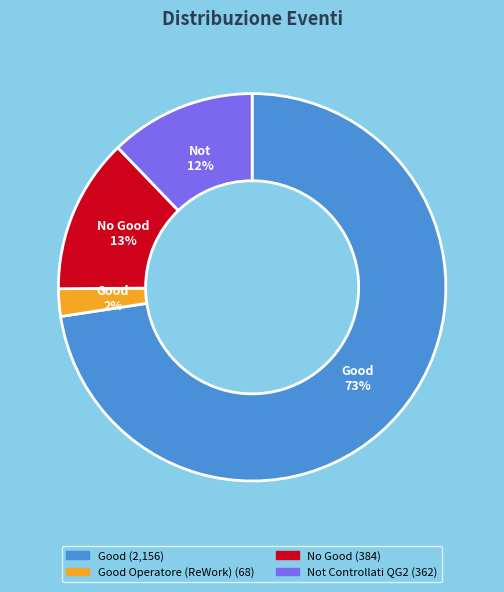

Is there any slice that represents more than half of the pie?

Yes